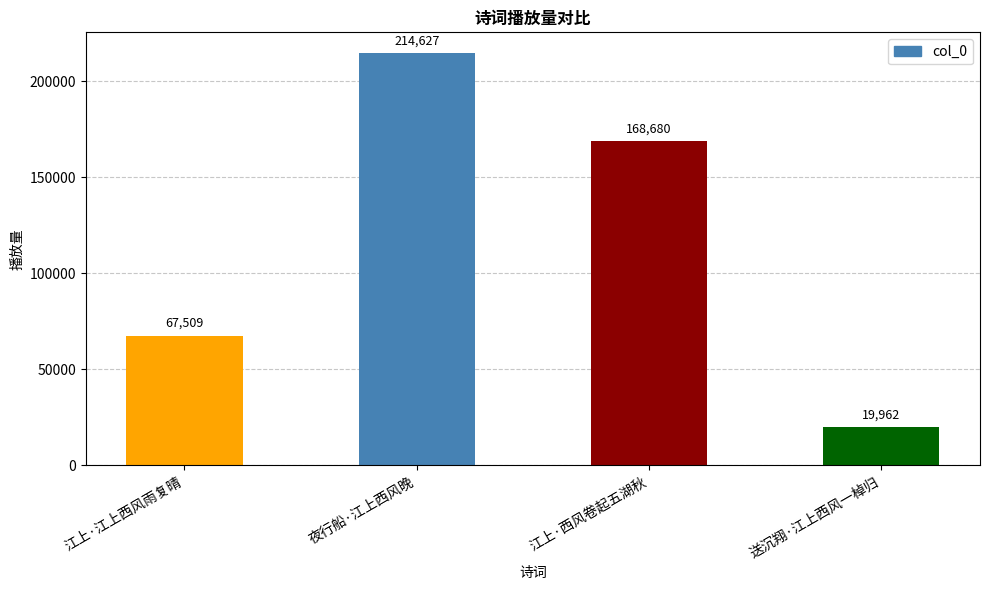

Rank the categories by value from highest to lowest.

夜行船·江上西风晚, 江上·西风卷起五湖秋, 江上·江上西风雨复晴, 送沉翔·江上西风一棹归